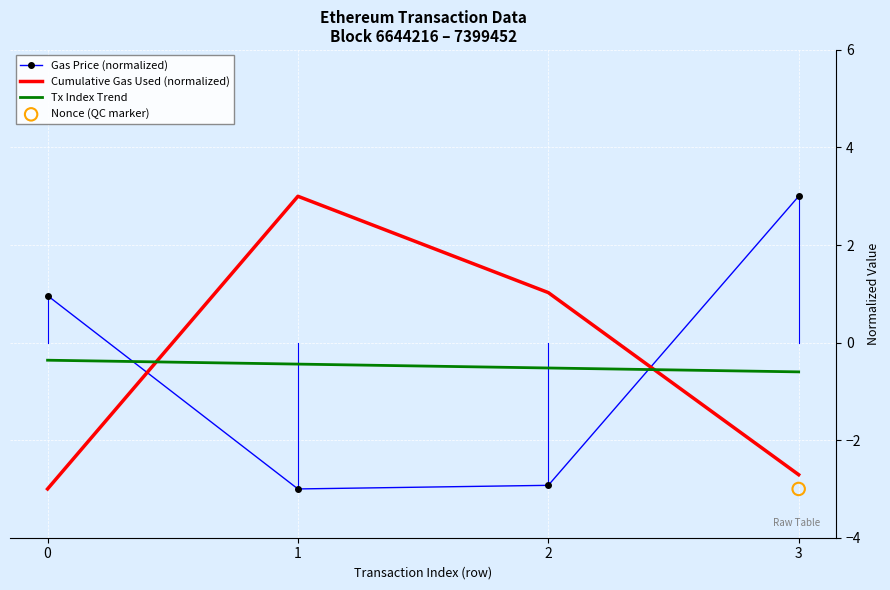

At which category is the sum across all series the highest?

3